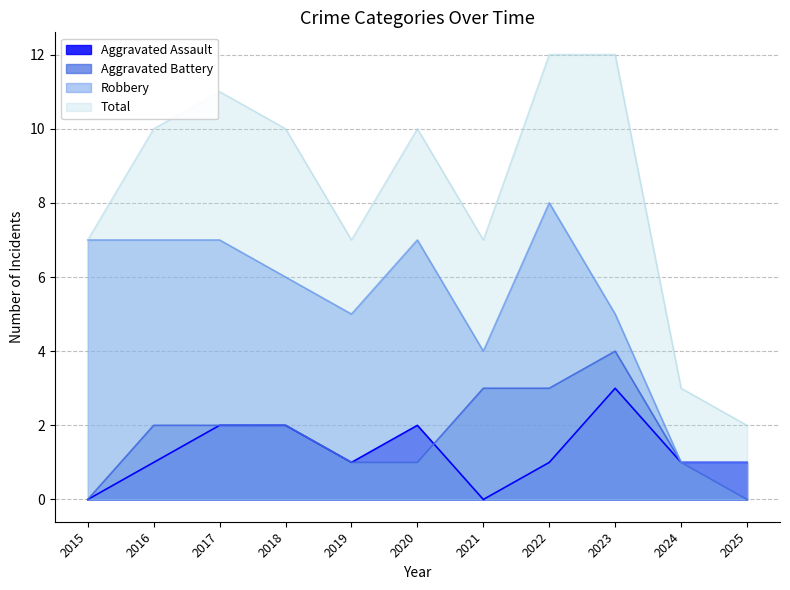

At how many categories does at least one series exceed 9?

6